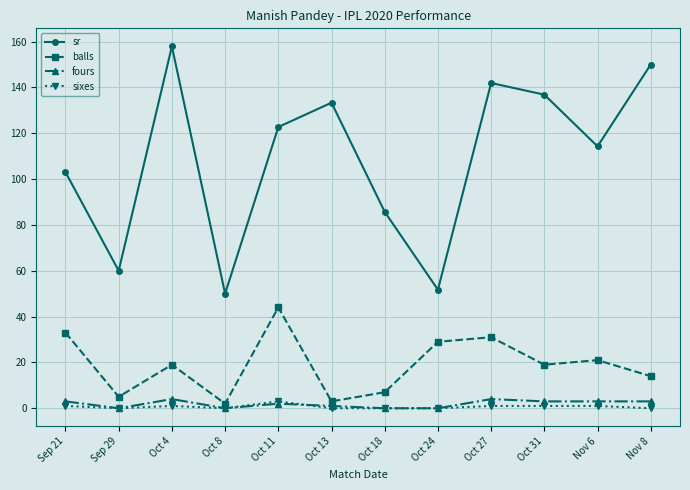

Which series has the largest range (max minus min)?

sr